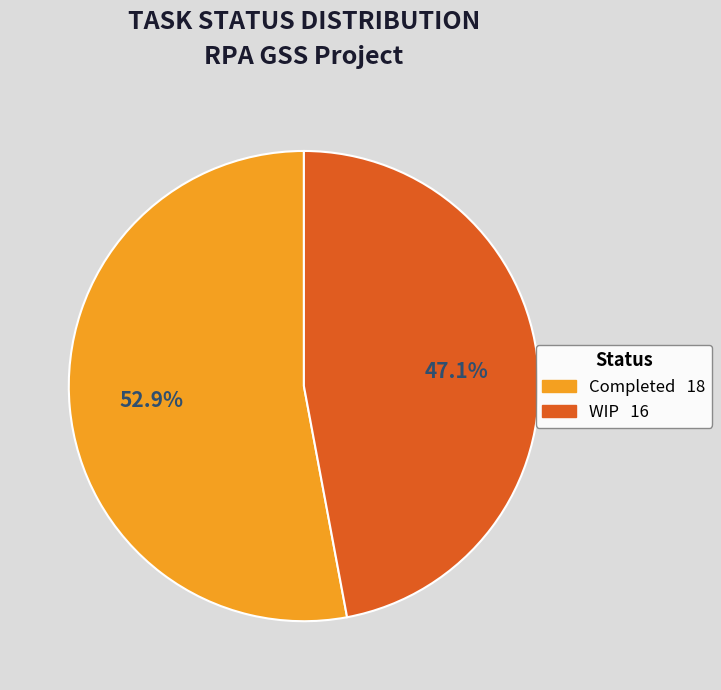

Is it true that WIP is 47% of the pie?

True